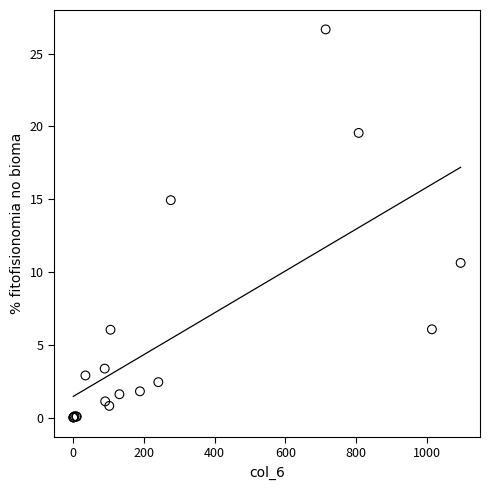

What Y value in the scatter plot is closest to 13?

14.9